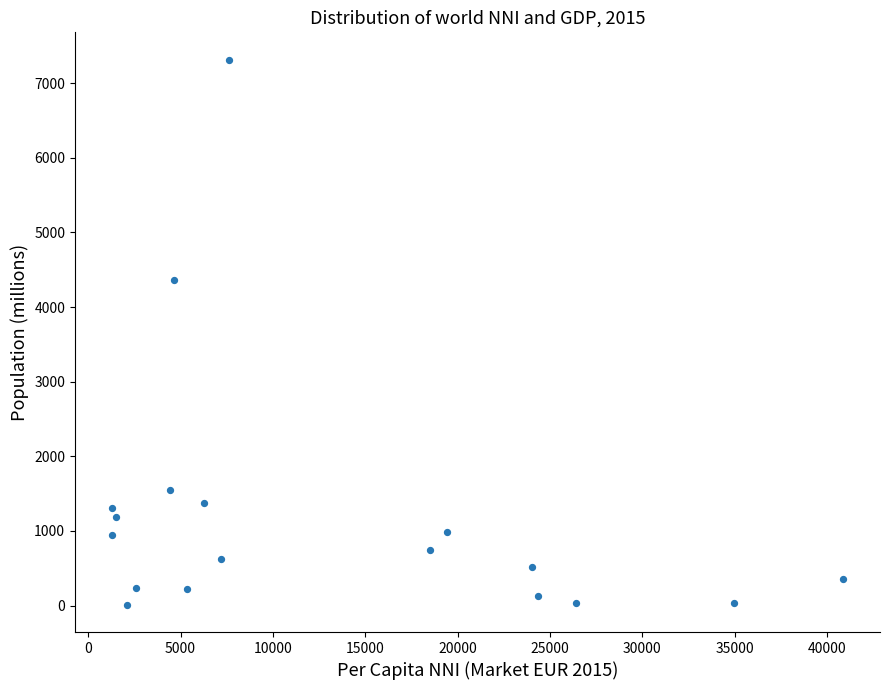

What Y value in the scatter plot is closest to 3663?

4366.1